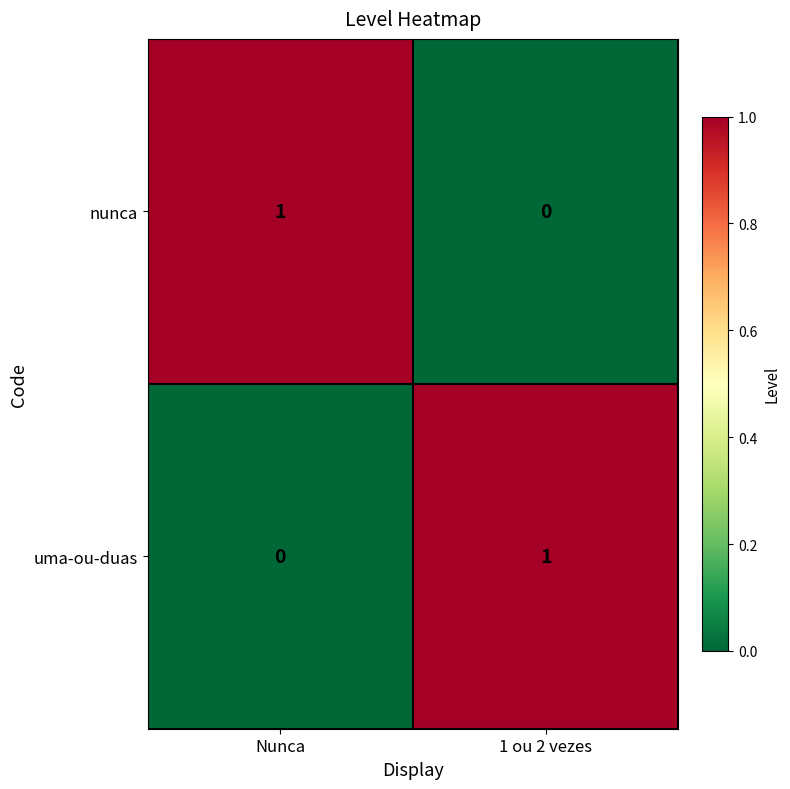

List the labels in order of nunca value, largest first.

Nunca, 1 ou 2 vezes